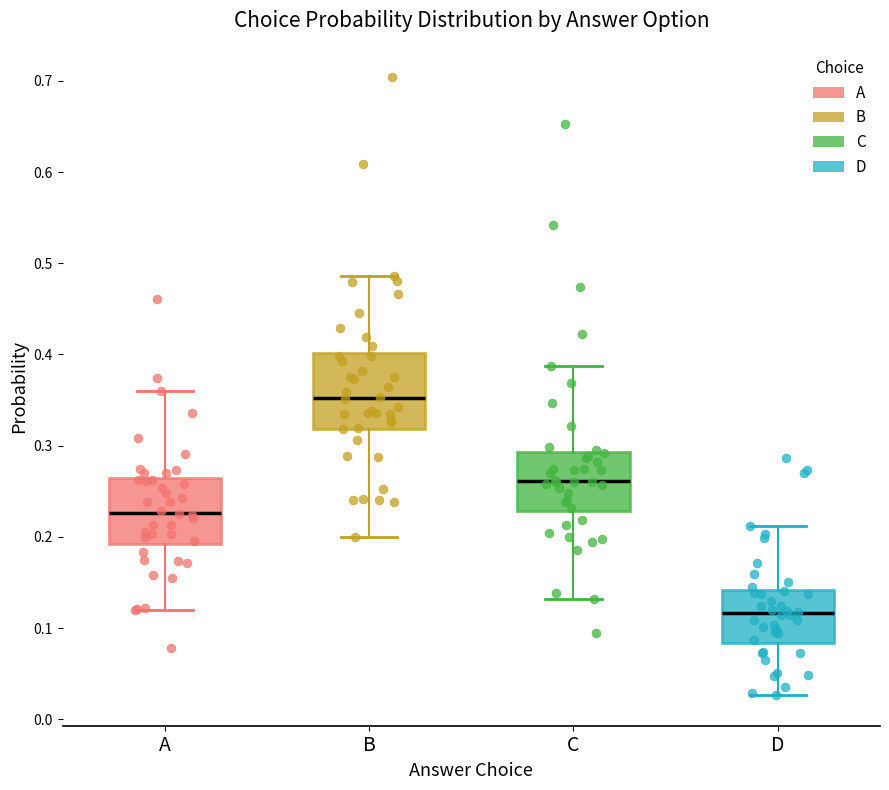

Comparing the boxes themselves (not the whiskers), which one is the tallest?

B